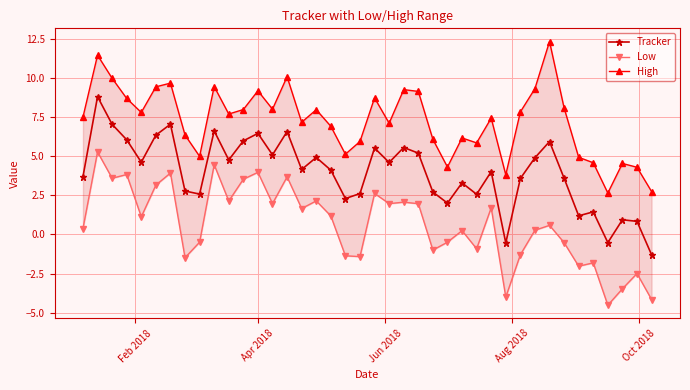

What is the maximum value for Tracker?

8.8